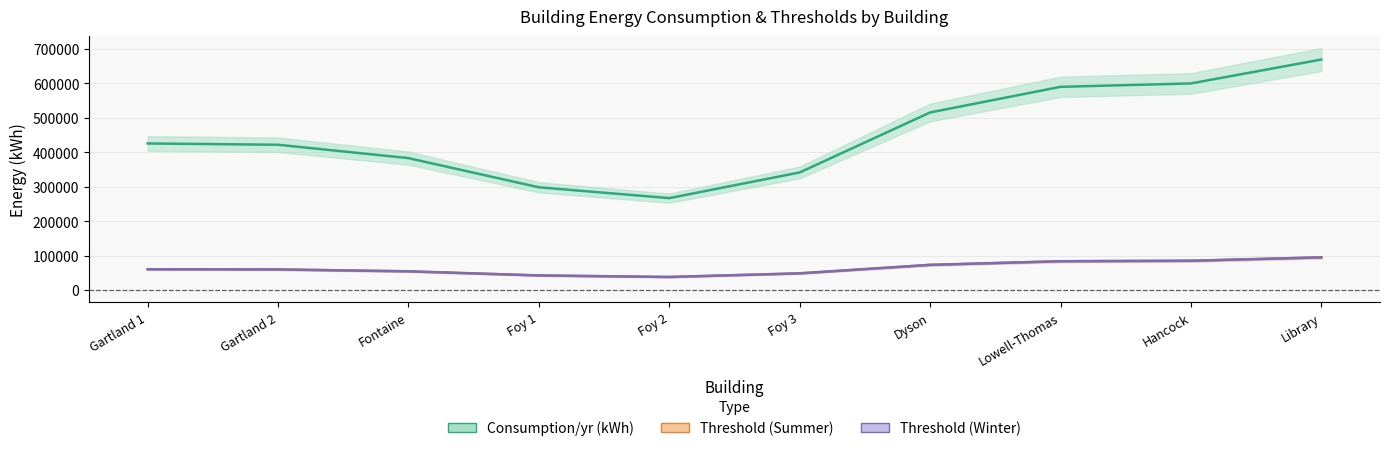

Which has a higher value, Fontaine or Foy 3?

Fontaine